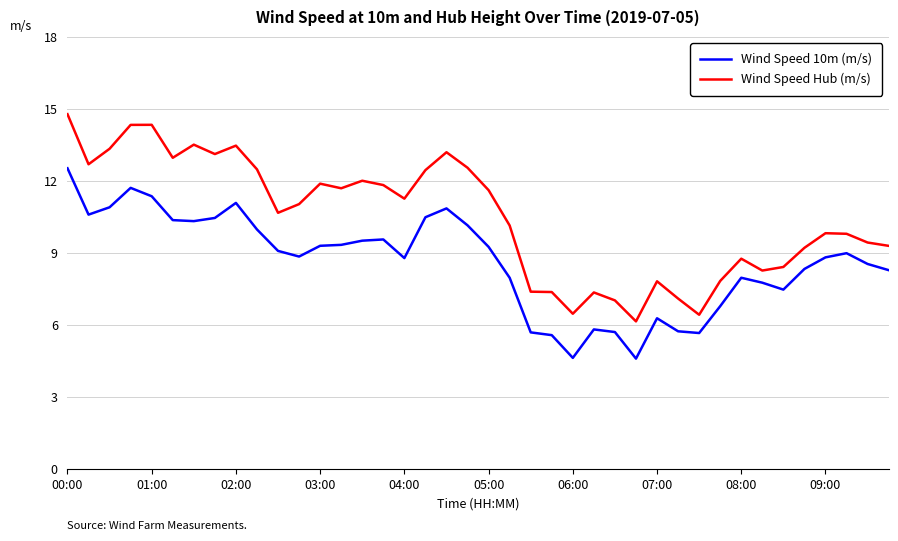

What is the difference between the maximum and minimum values in the Wind Speed Hub (m/s) series?

8.6